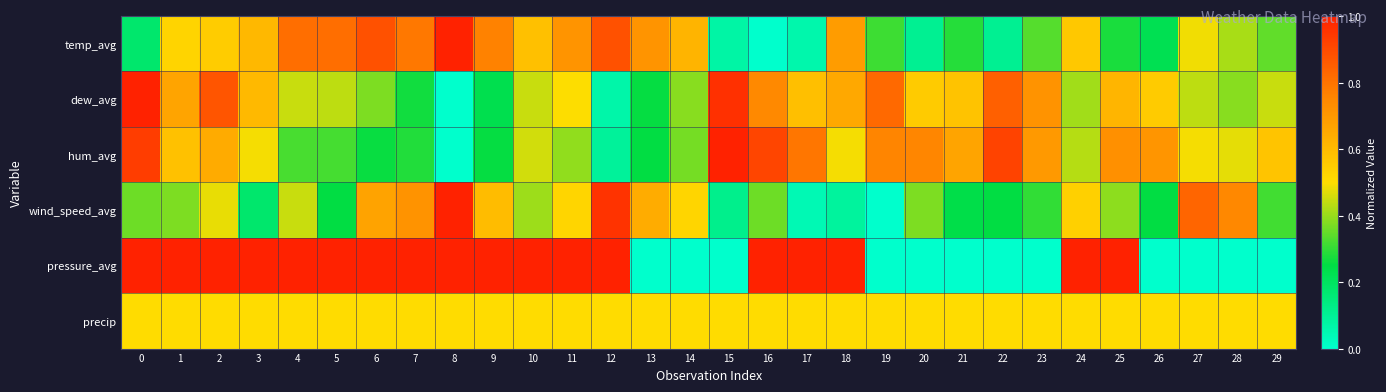

Reading left to right, extract all data points from this chart.

temp_avg: 0=0.2	1=0.5	2=0.5	3=0.6	4=0.8	5=0.8	6=0.9	7=0.8	8=1.0	9=0.8	10=0.6	11=0.7	12=0.9	13=0.7	14=0.6	15=0.1	16=0.0	17=0.1	18=0.7	19=0.3	20=0.1	21=0.3	22=0.1	23=0.3	24=0.6	25=0.3	26=0.2	27=0.5	28=0.4	29=0.3
dew_avg: 0=1.0	1=0.7	2=0.9	3=0.6	4=0.4	5=0.4	6=0.4	7=0.3	8=0.0	9=0.2	10=0.4	11=0.5	12=0.1	13=0.3	14=0.4	15=1.0	16=0.7	17=0.6	18=0.7	19=0.8	20=0.6	21=0.6	22=0.8	23=0.7	24=0.4	25=0.6	26=0.6	27=0.4	28=0.4	29=0.4
hum_avg: 0=0.9	1=0.6	2=0.6	3=0.5	4=0.3	5=0.3	6=0.3	7=0.3	8=0.0	9=0.3	10=0.5	11=0.4	12=0.1	13=0.3	14=0.4	15=1.0	16=0.9	17=0.8	18=0.5	19=0.8	20=0.8	21=0.7	22=0.9	23=0.7	24=0.4	25=0.7	26=0.7	27=0.5	28=0.5	29=0.6
wind_speed_avg: 0=0.4	1=0.4	2=0.5	3=0.2	4=0.4	5=0.3	6=0.7	7=0.7	8=1.0	9=0.6	10=0.4	11=0.5	12=1.0	13=0.6	14=0.5	15=0.1	16=0.4	17=0.0	18=0.1	19=0.0	20=0.4	21=0.2	22=0.3	23=0.3	24=0.5	25=0.4	26=0.3	27=0.8	28=0.7	29=0.3
pressure_avg: 0=1.0	1=1.0	2=1.0	3=1.0	4=1.0	5=1.0	6=1.0	7=1.0	8=1.0	9=1.0	10=1.0	11=1.0	12=1.0	13=0.0	14=0.0	15=0.0	16=1.0	17=1.0	18=1.0	19=0.0	20=0.0	21=0.0	22=0.0	23=0.0	24=1.0	25=1.0	26=0.0	27=0.0	28=0.0	29=0.0
precip: 0=0.5	1=0.5	2=0.5	3=0.5	4=0.5	5=0.5	6=0.5	7=0.5	8=0.5	9=0.5	10=0.5	11=0.5	12=0.5	13=0.5	14=0.5	15=0.5	16=0.5	17=0.5	18=0.5	19=0.5	20=0.5	21=0.5	22=0.5	23=0.5	24=0.5	25=0.5	26=0.5	27=0.5	28=0.5	29=0.5